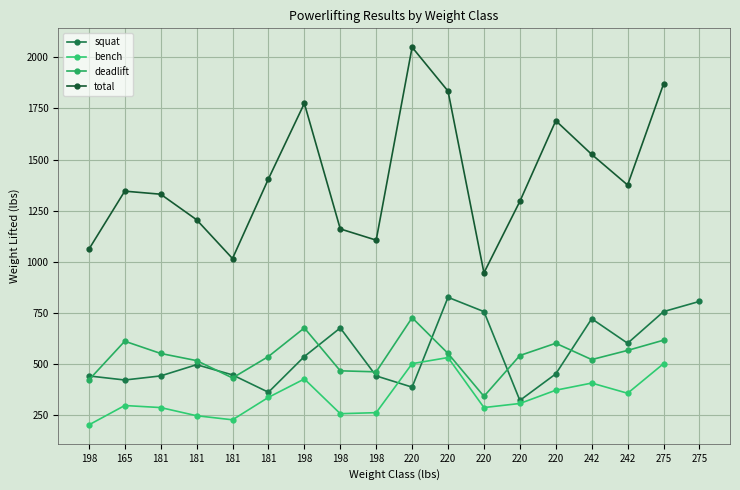

Where does the squat series first go above 495?

198